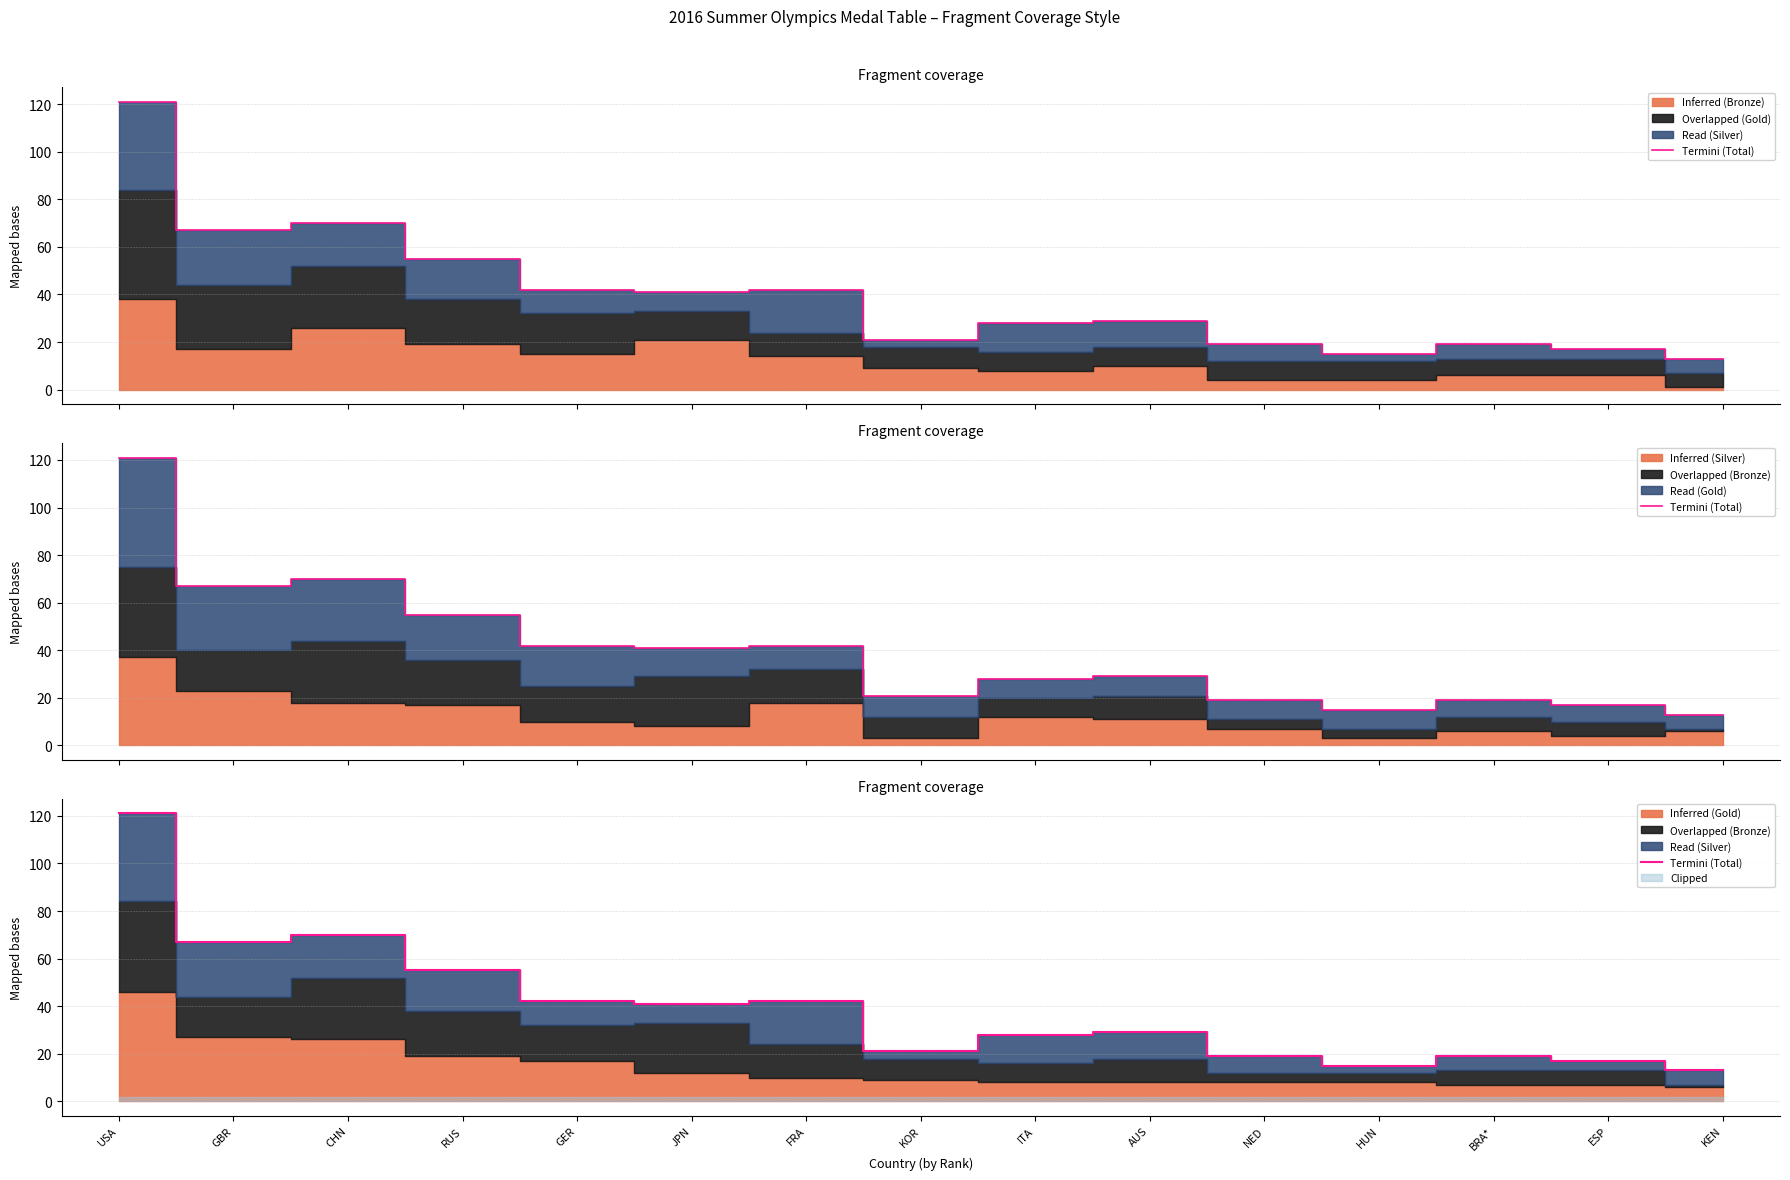

Reading right to left, extract all data points from this chart.

13	17	19	15	19	29	28	21	42	41	42	55	70	67	121